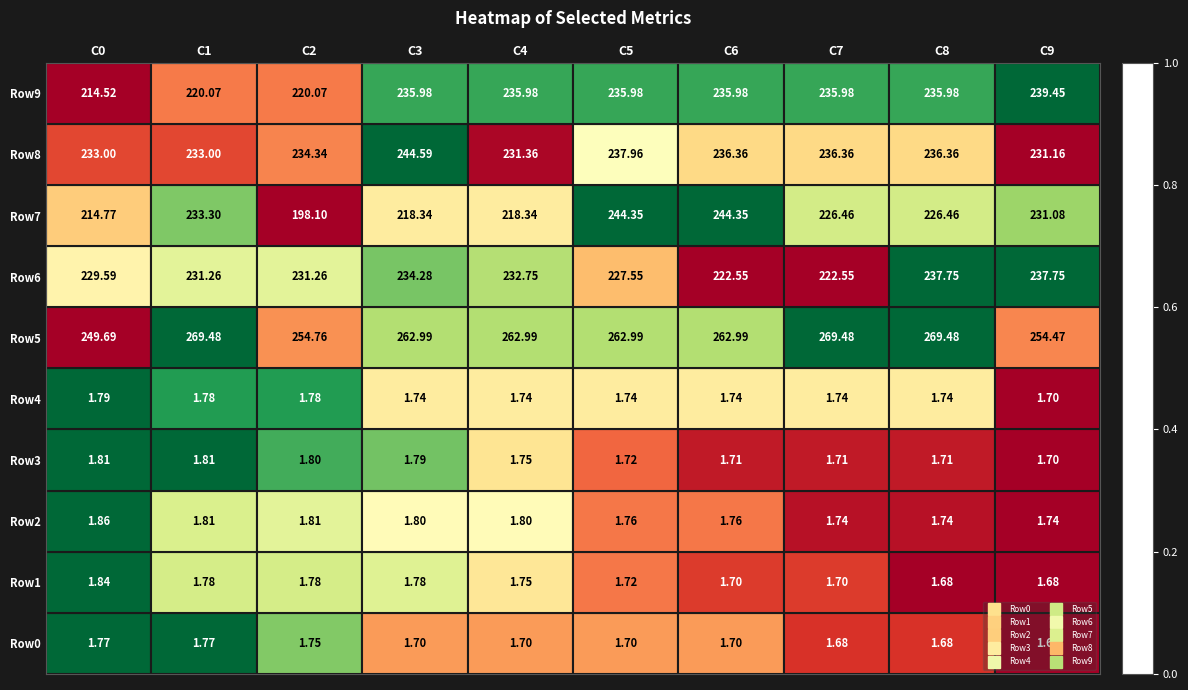

Count the number of categories in the chart.

10